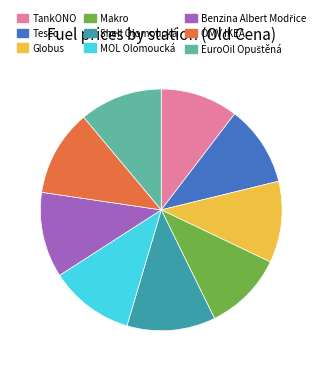

Is it true that Shell Olomoucká is 12% of the pie?

True